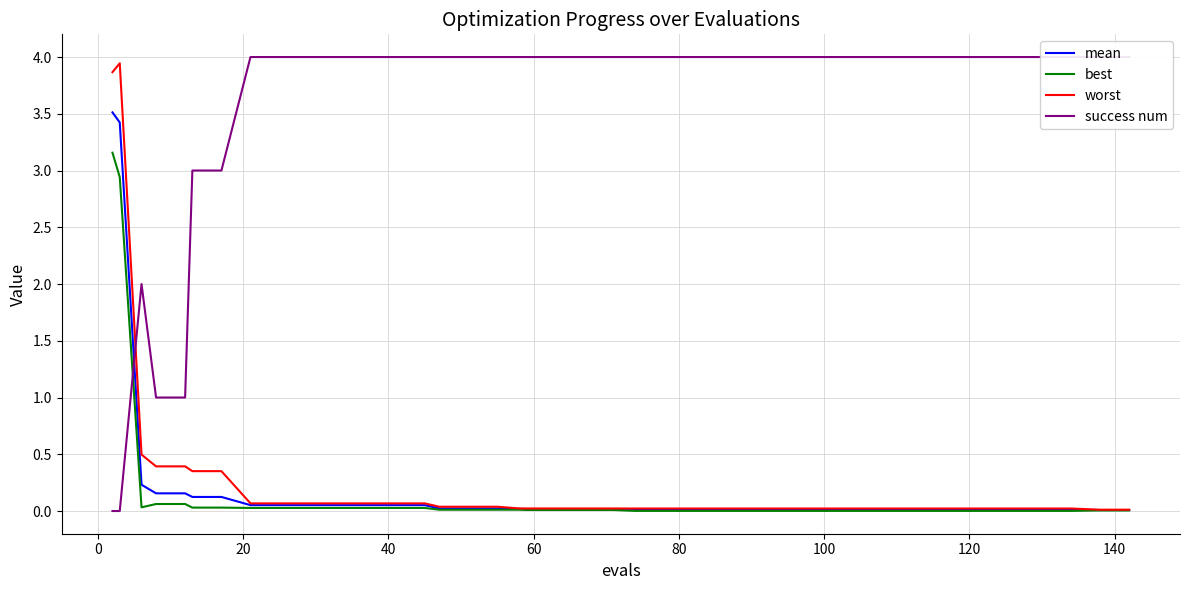

What is the difference between the second highest and second lowest values in the best series?

2.9